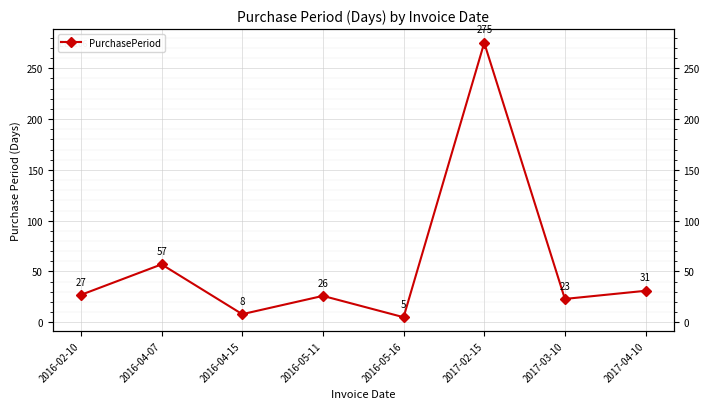

How many data points are above 27?

3